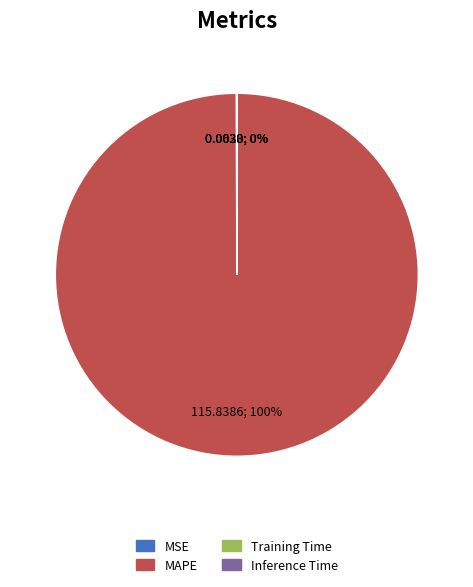

To the nearest percent, what percentage of the pie is MAPE?

100%